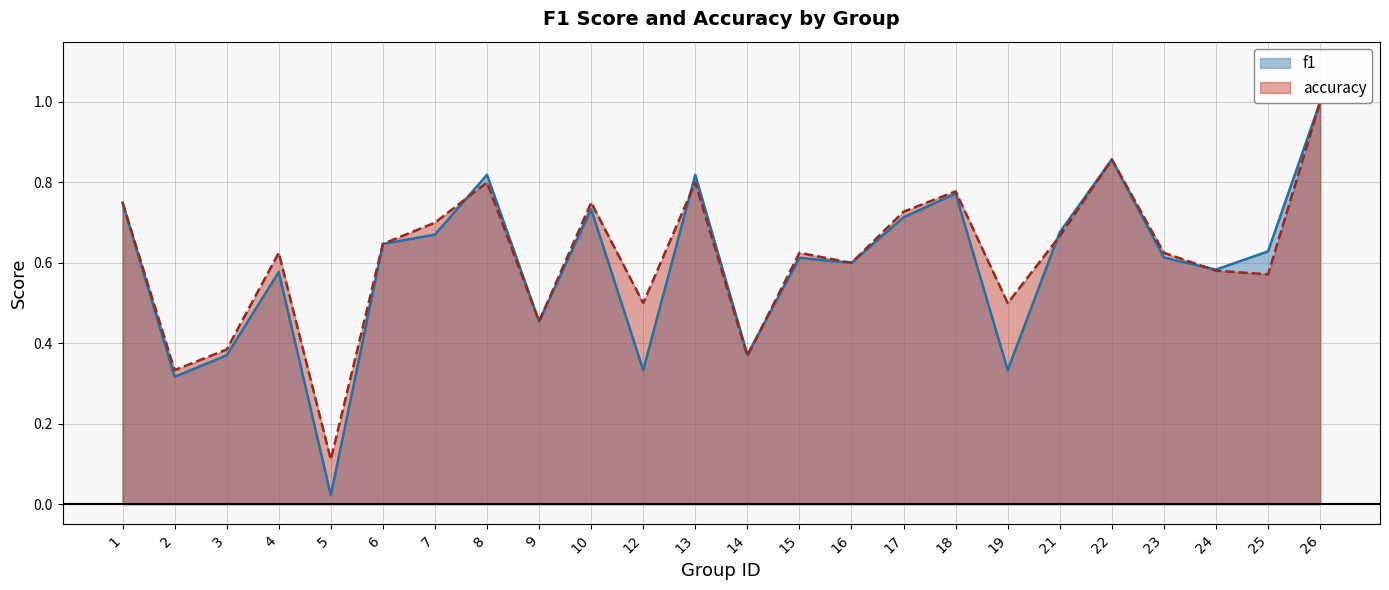

The value of accuracy at 9 is 0.5. True or false?

True